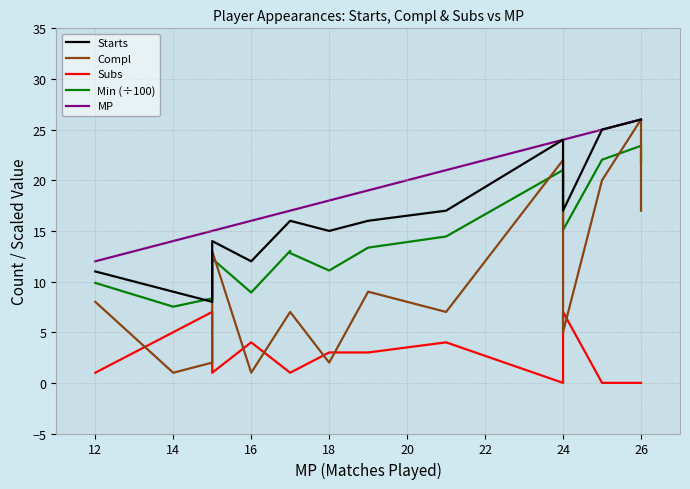

What is the total value across all series at 20?

54.0